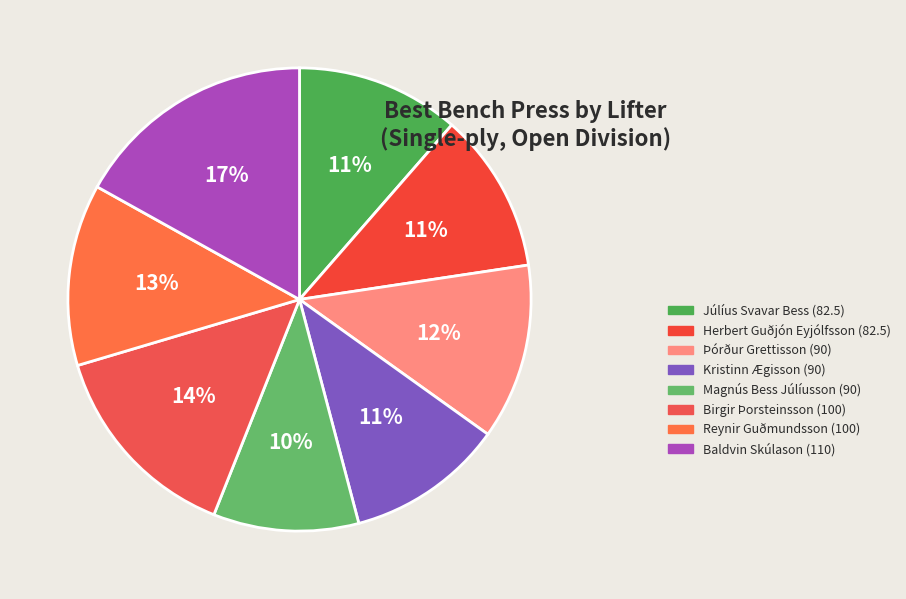

What percentage is the Þórður Grettisson (90) slice, to the nearest percent?

12%